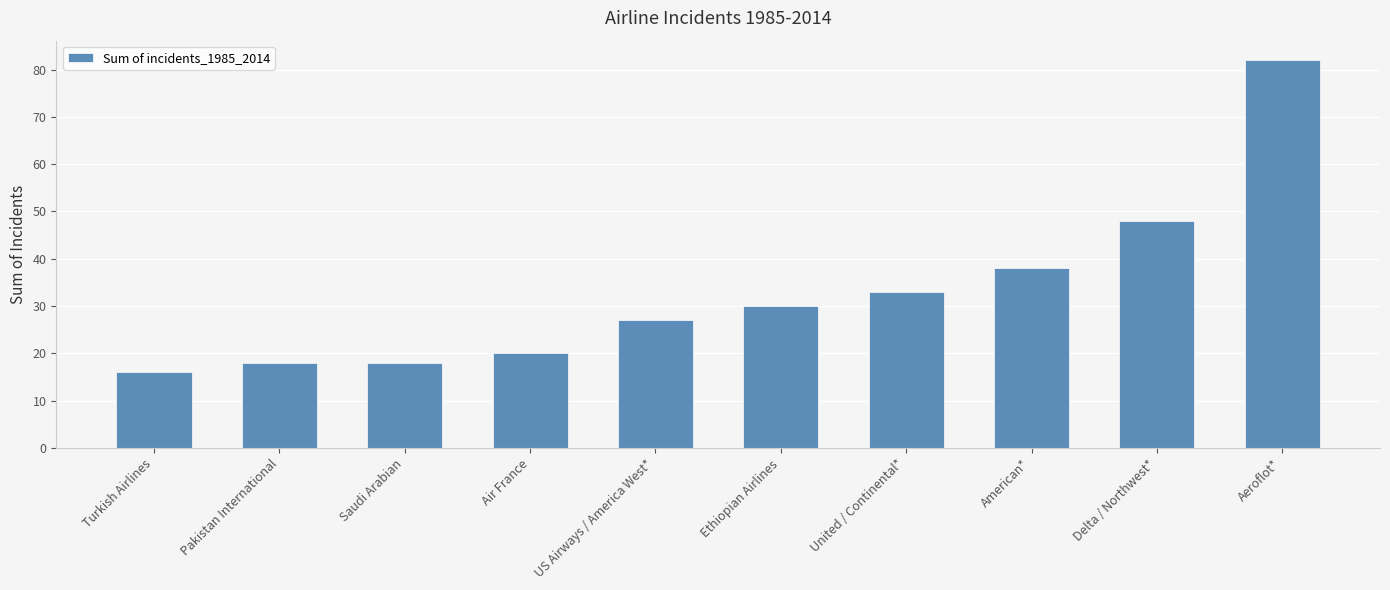

Which has a higher value, Pakistan International or Turkish Airlines?

Pakistan International